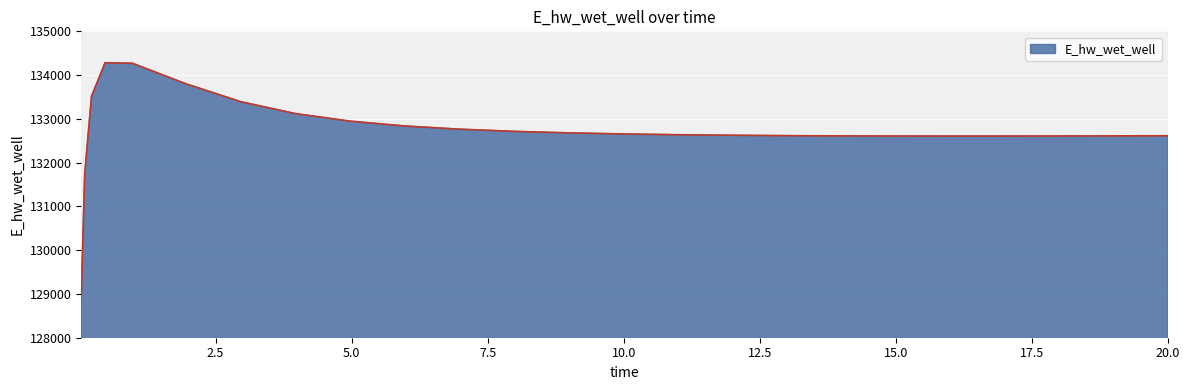

What is the smallest value displayed?

128942.0